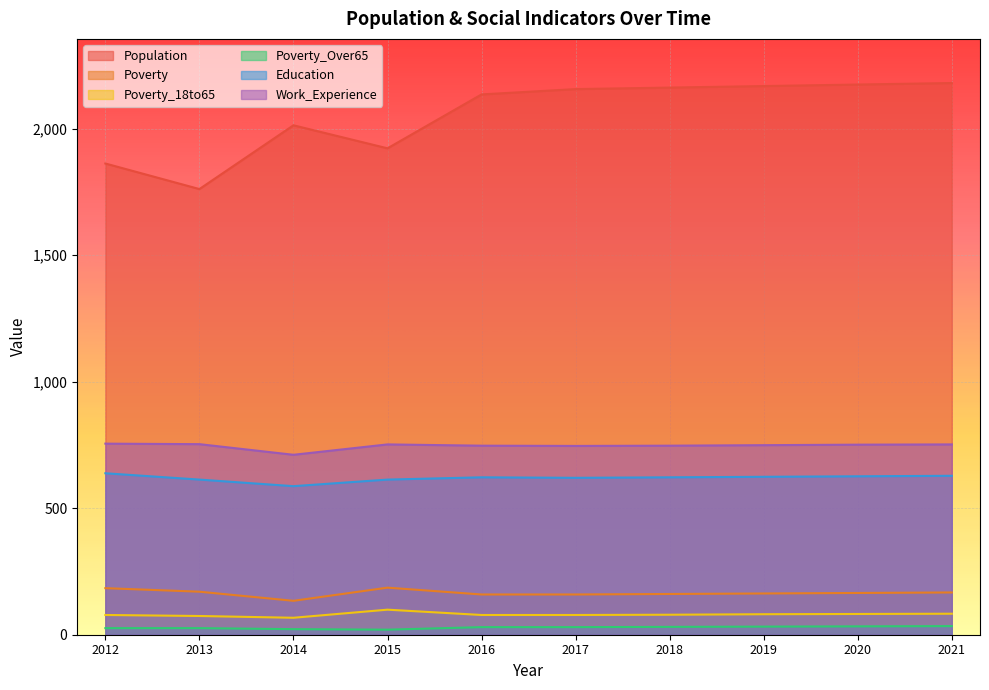

What are all the series names shown in the legend?

Population, Poverty, Poverty_18to65, Poverty_Over65, Education, Work_Experience